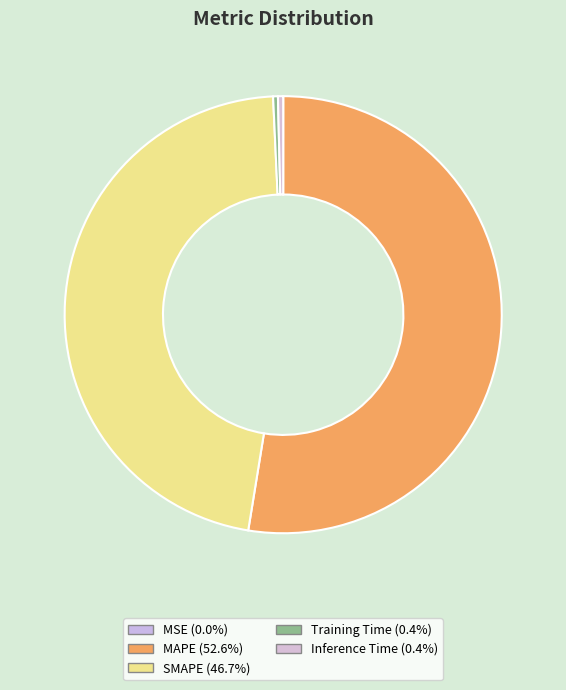

Do SMAPE and MSE together represent more than half of the pie?

No